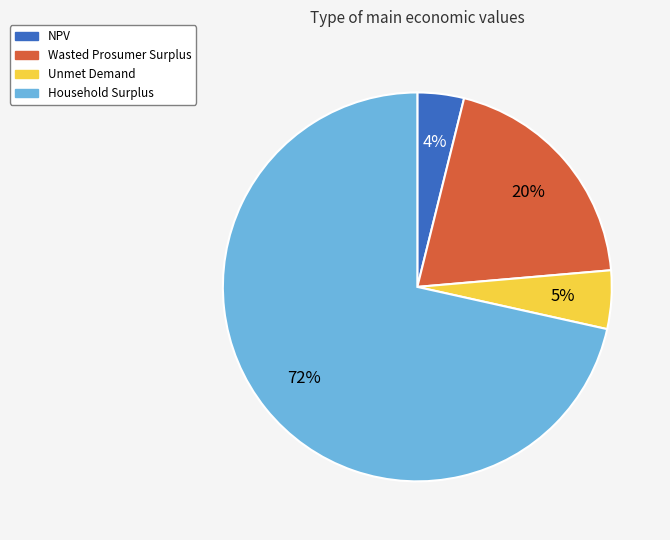

To the nearest percent, what is the difference between the NPV and Wasted Prosumer Surplus slice percentages?

16%